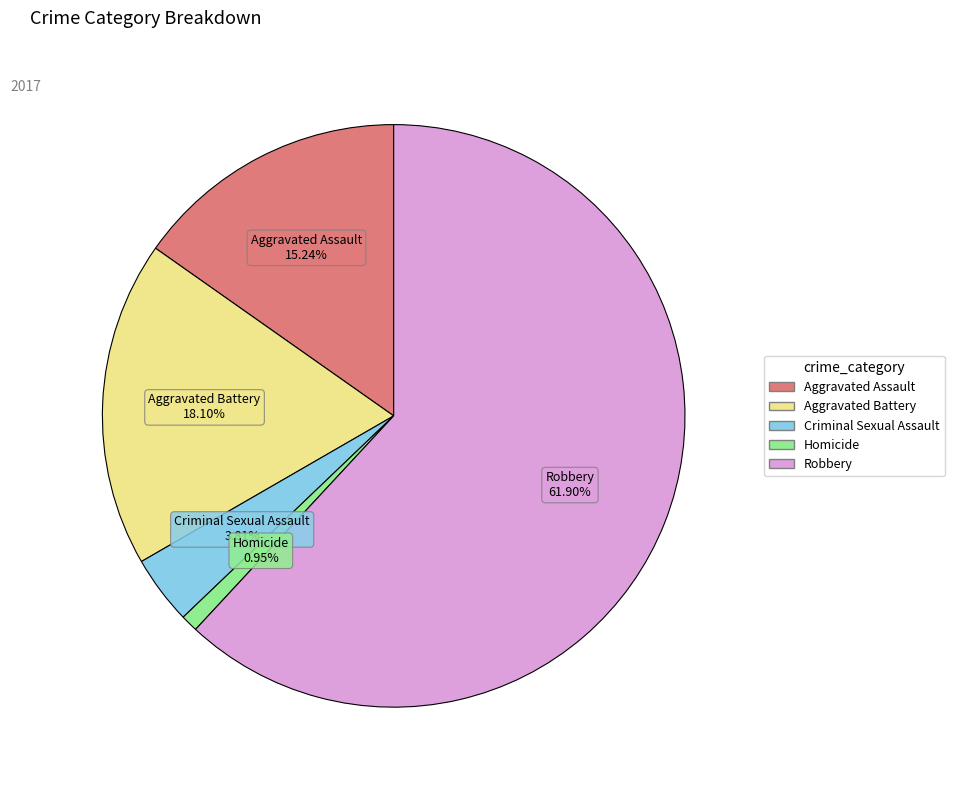

What percentage is the Aggravated Battery slice, to the nearest percent?

18%